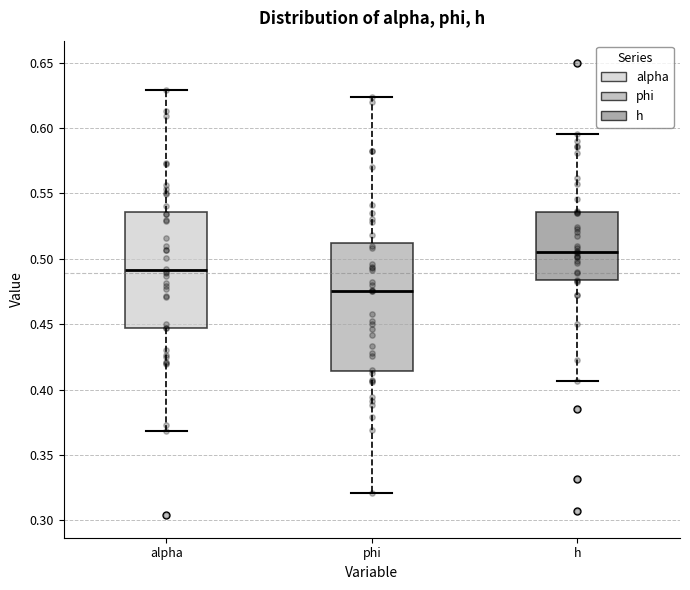

Comparing the boxes themselves (not the whiskers), which one is the tallest?

phi